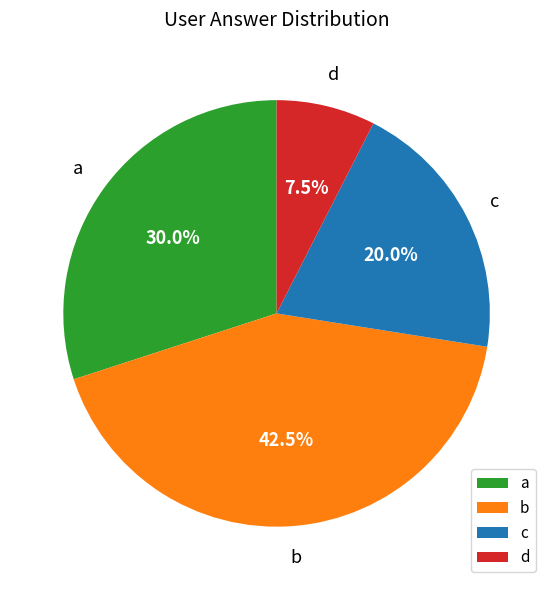

Combined, what portion of the pie is b and c?

62.5%